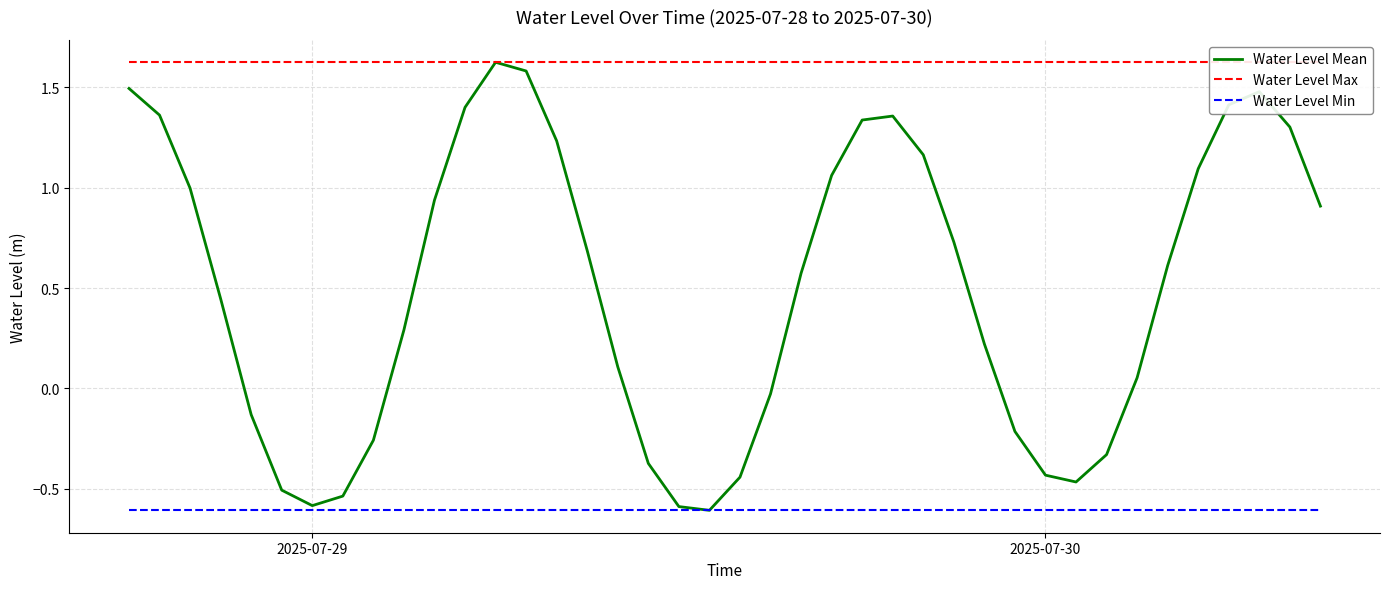

What is the maximum value for Water Level Min?

-0.6